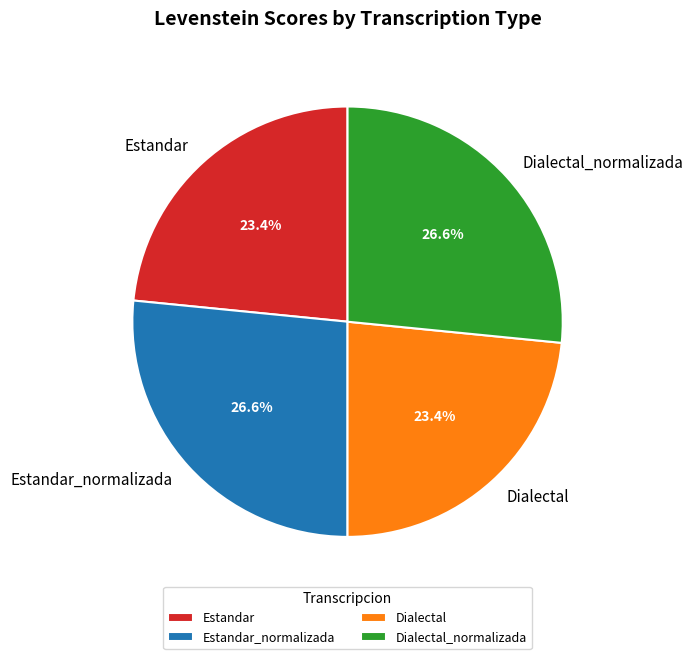

What percentage is the Estandar_normalizada slice, to the nearest percent?

27%